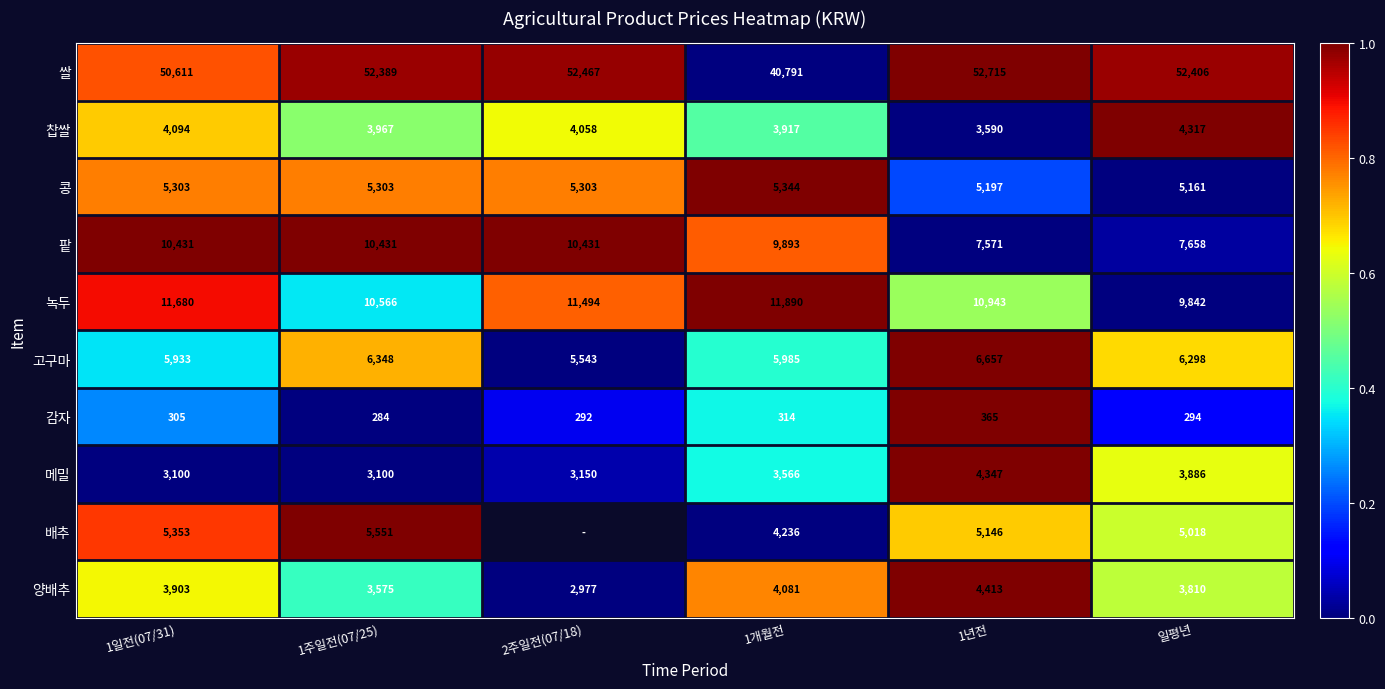

At which category does the chart reach its peak across all series?

1년전